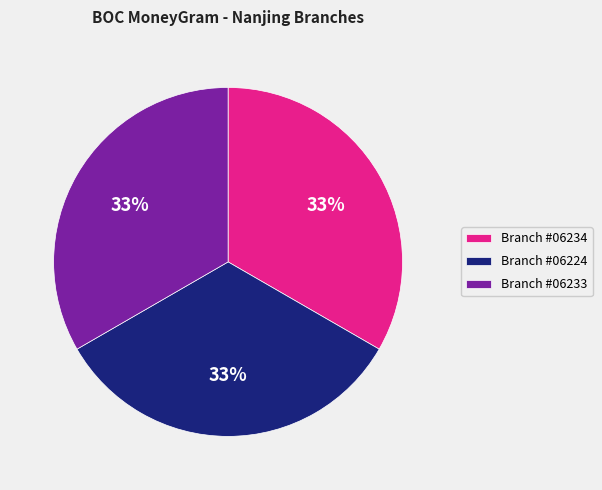

To the nearest percent, what portion does Branch #06224 represent?

33%